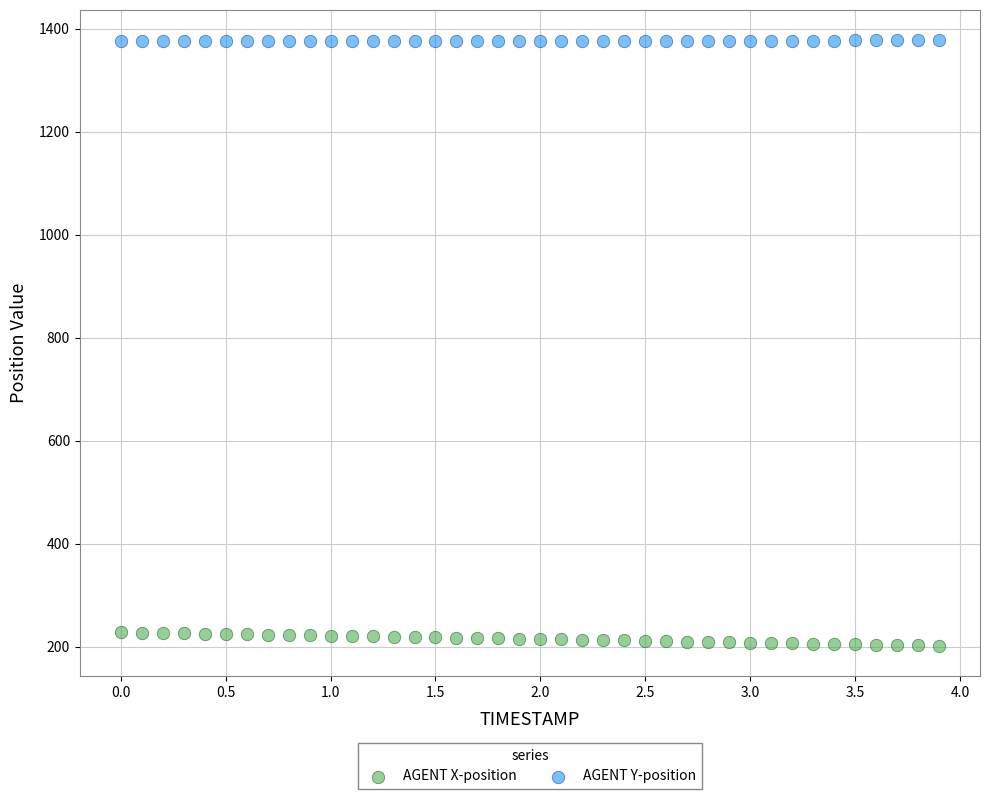

Across all data points, what is the range of Y values (max minus min)?

1176.2